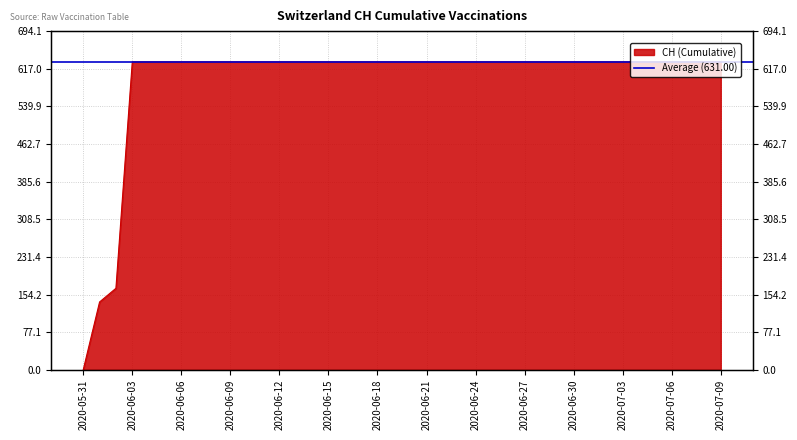

Which category has the highest value across all series?

2020-06-03